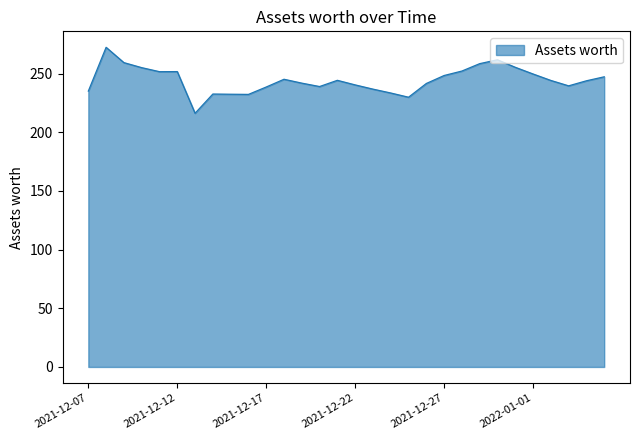

What is the minimum value shown in the chart?

216.1